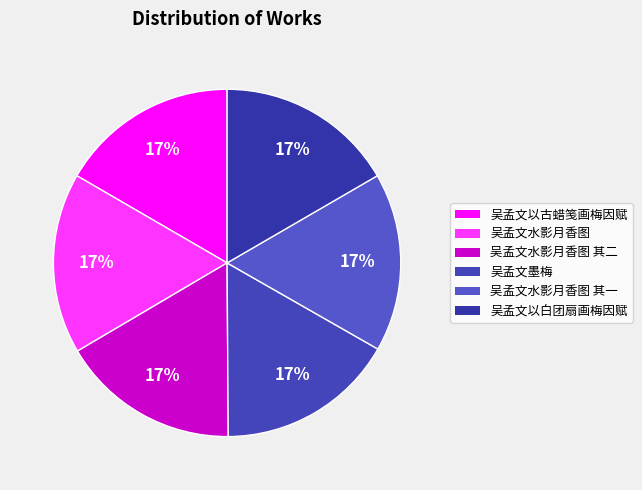

Count the number of slices in the pie.

6